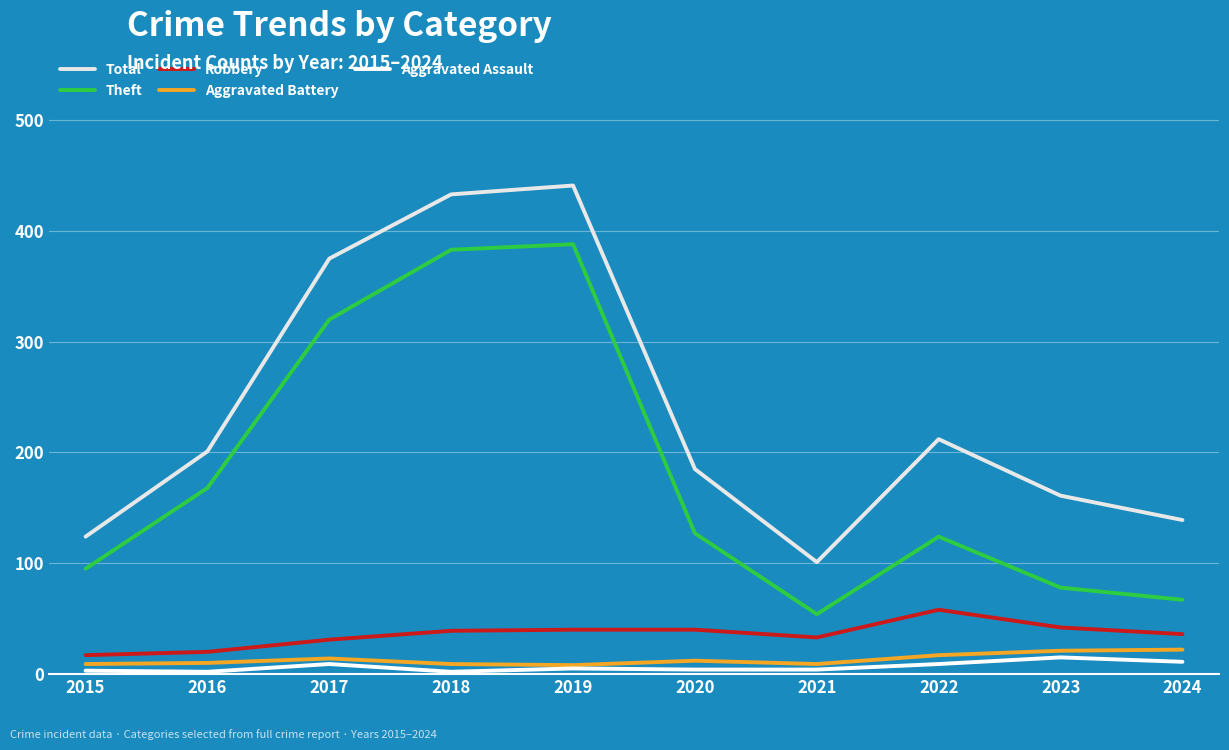

What is the value of the Aggravated Assault point at the 1st from the left?

3